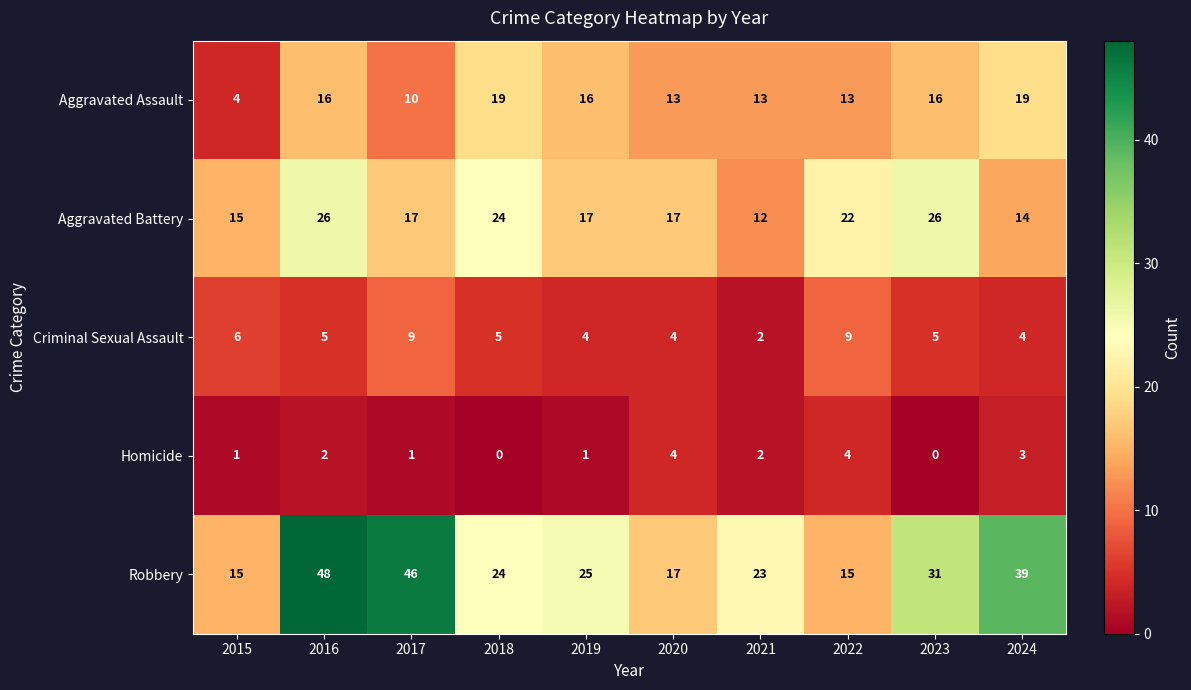

Which series has the largest total across all categories?

Robbery